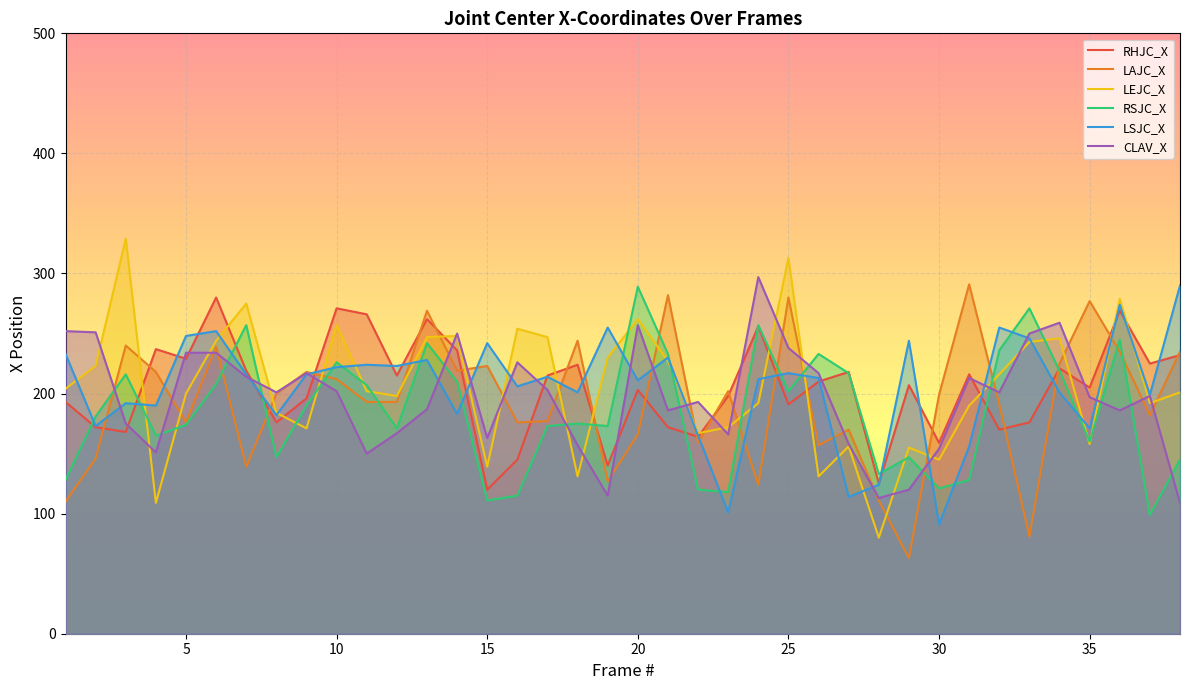

Which series has the largest range (max minus min)?

LEJC_X